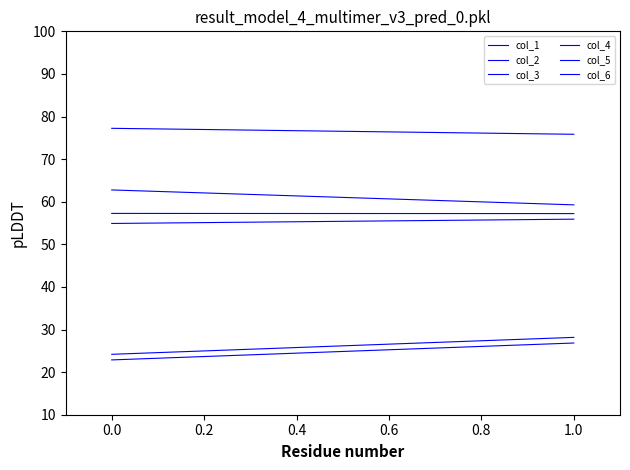

How many lines are shown in the chart?

6